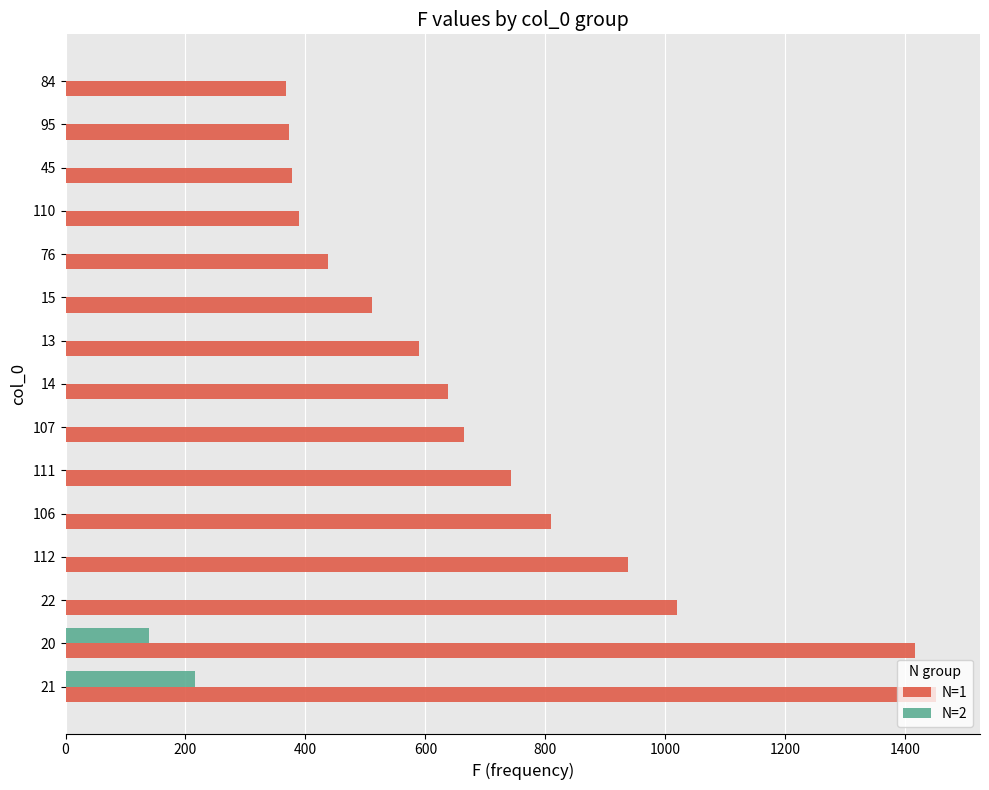

Is it true that N=2 equals 0 at 45?

True